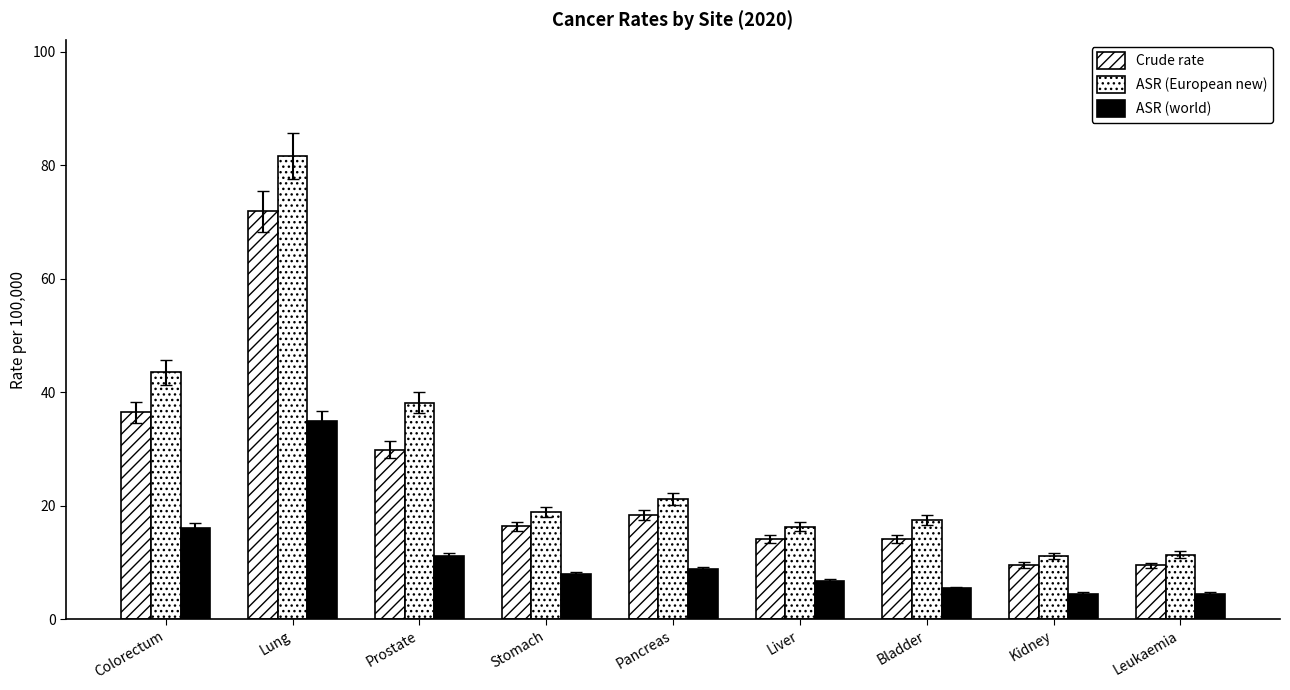

Is it true that ASR (European new) equals 16.8 at Kidney?

False